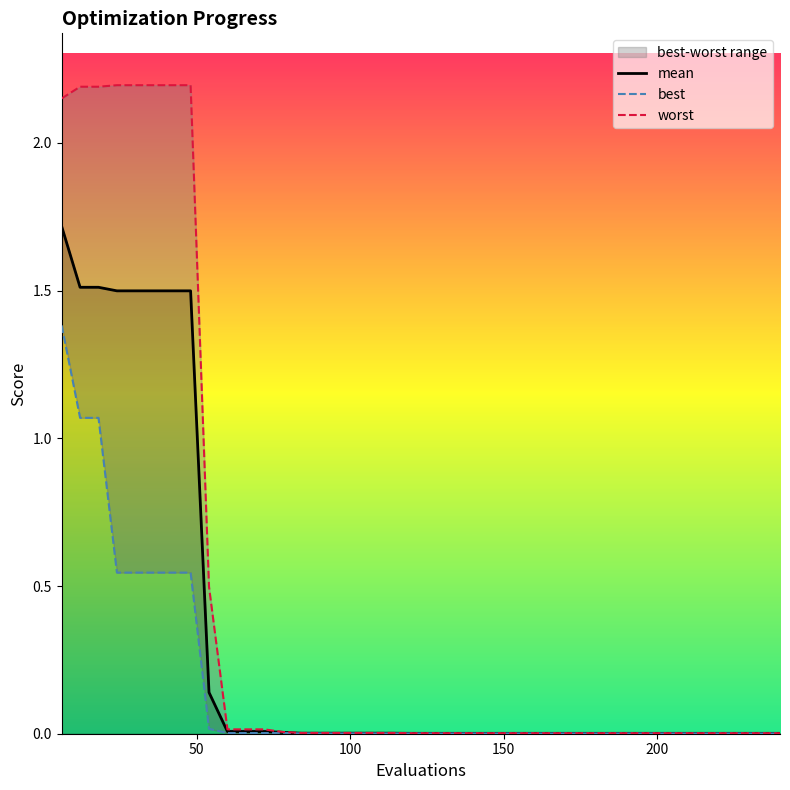

Rank the series by their maximum value, from lowest to highest.

best, mean, worst